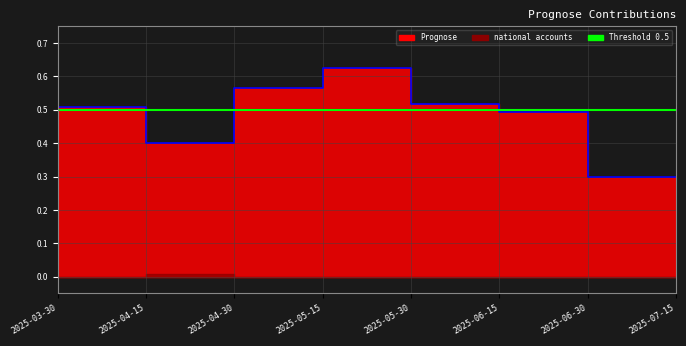

Between 2025-05-30 and 2025-04-15, which is larger?

2025-05-30